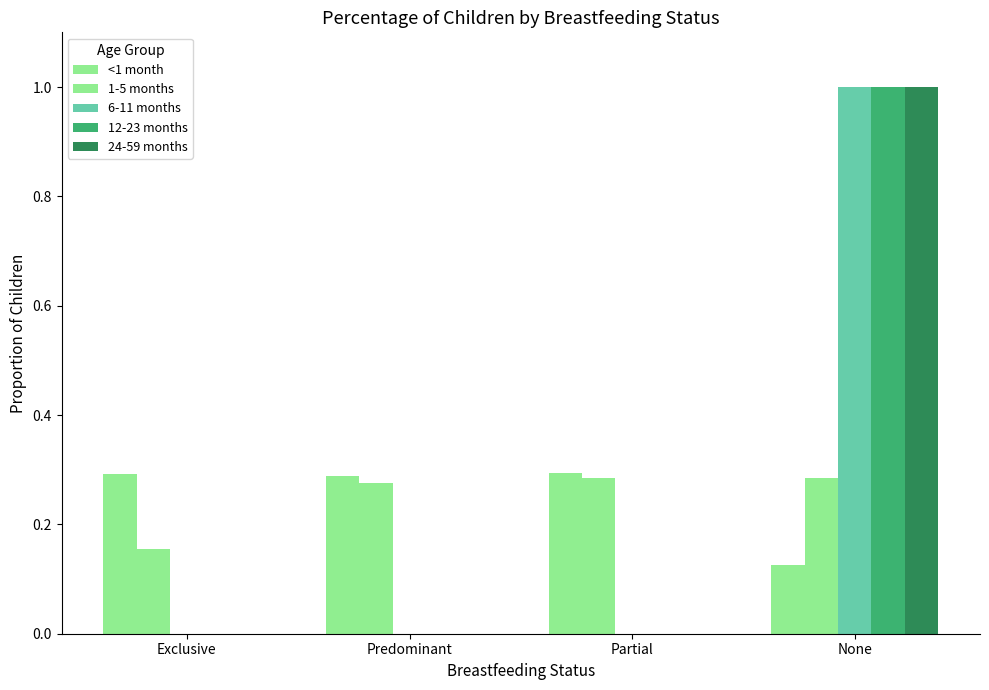

Are the bars grouped side by side (vs. stacked)?

Yes